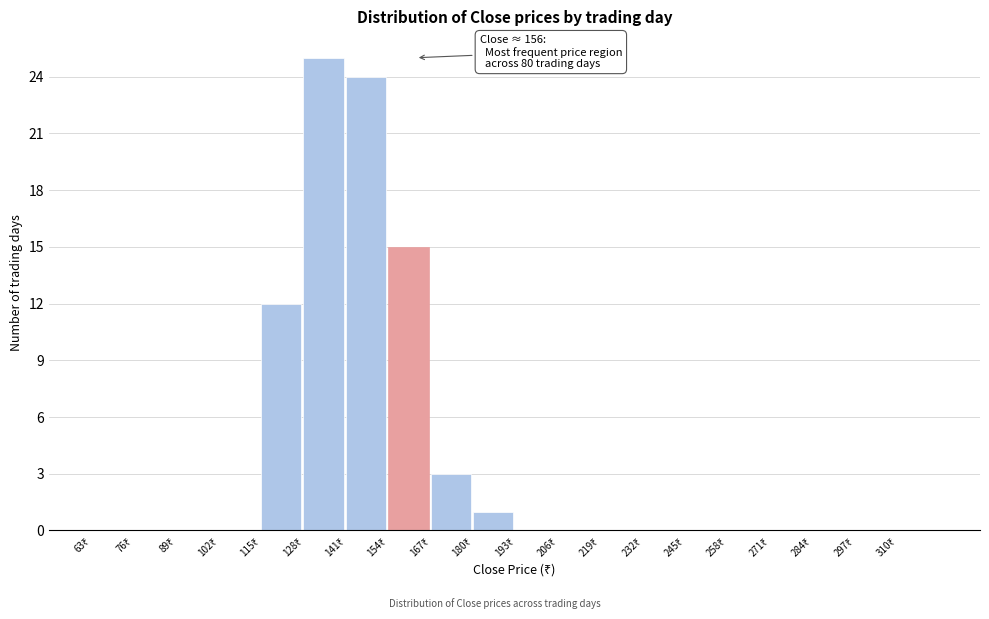

Over which range of the x-axis is the bar tallest?

128 to 141